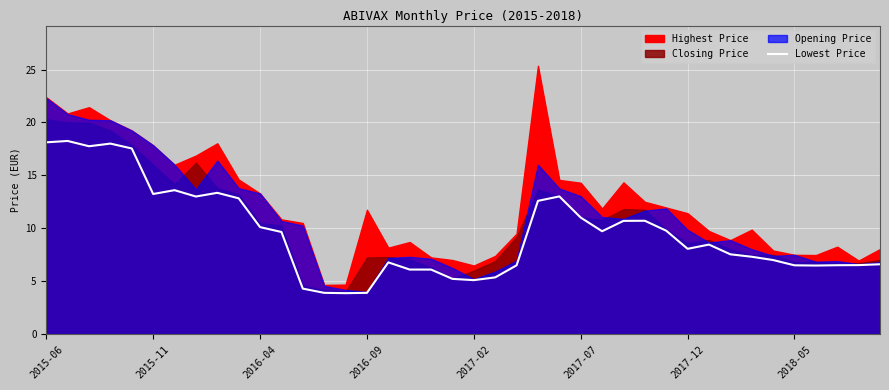

How many points are higher than both their immediate neighbors (excluding endpoints)?

8